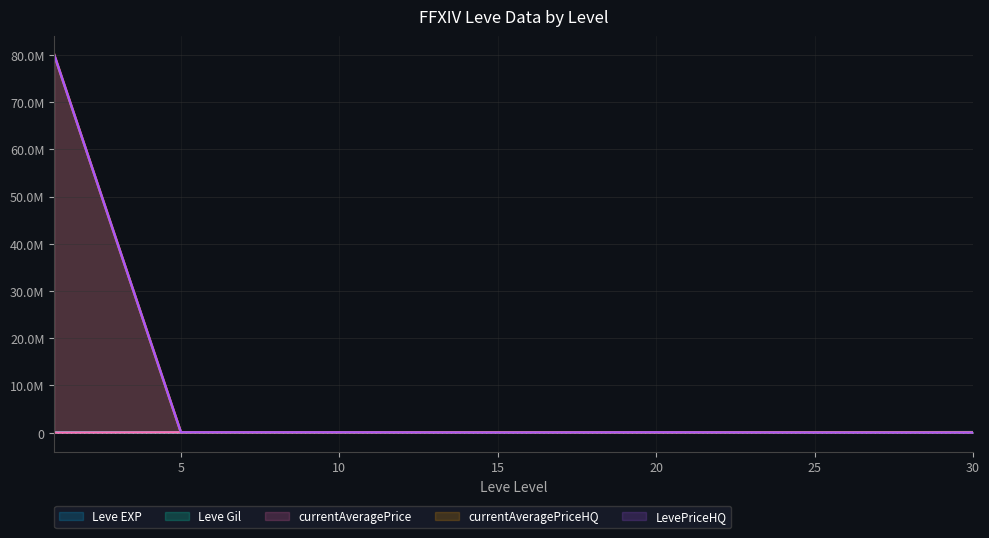

True or false: currentAveragePriceHQ has a value of 10000 at 15.

True